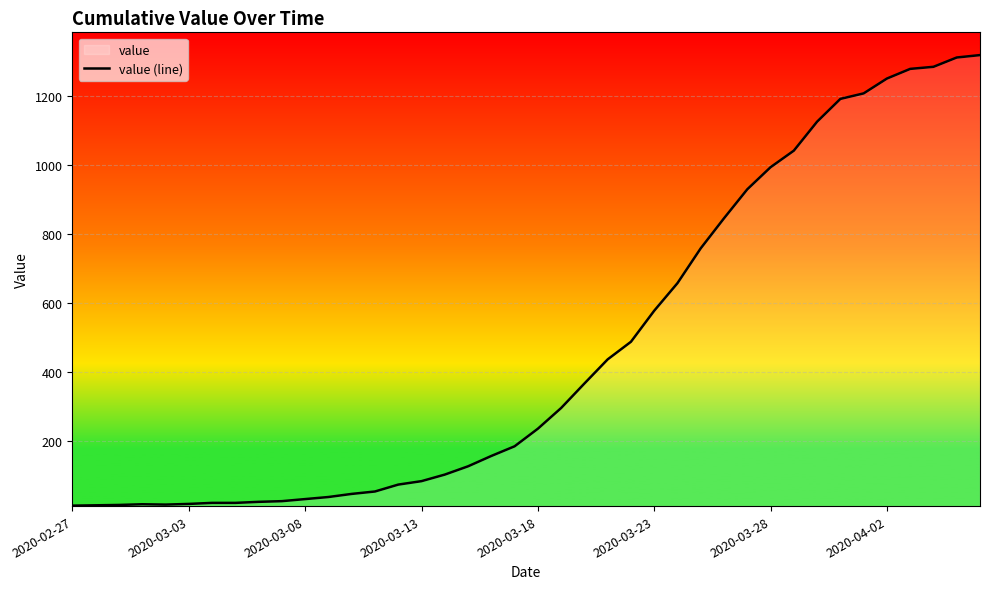

How many lines are shown in the chart?

1